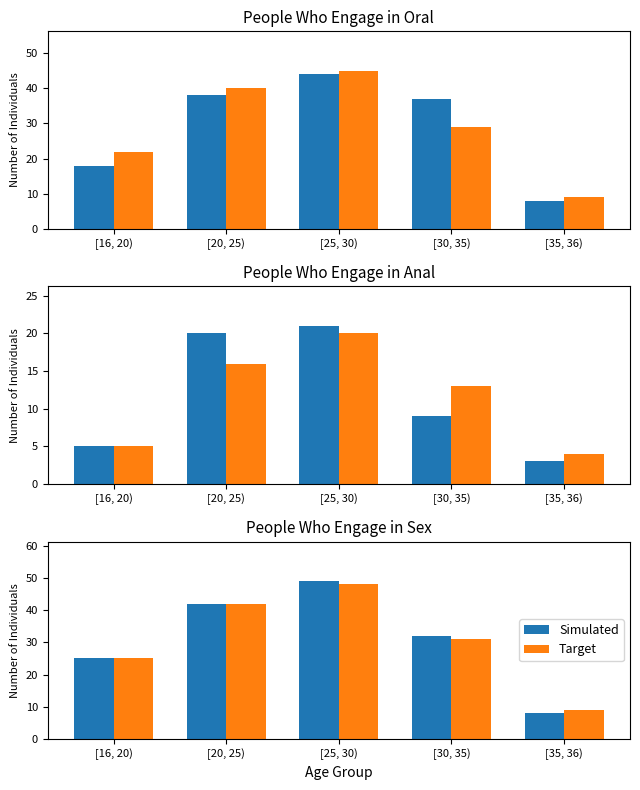

Count the number of data series in this chart.

2